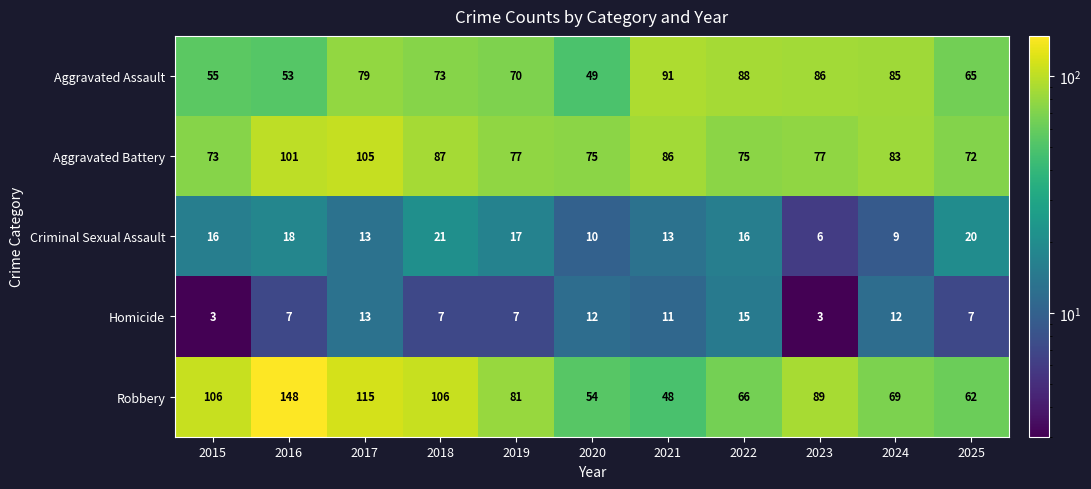

At which category is the sum across all series the highest?

2016